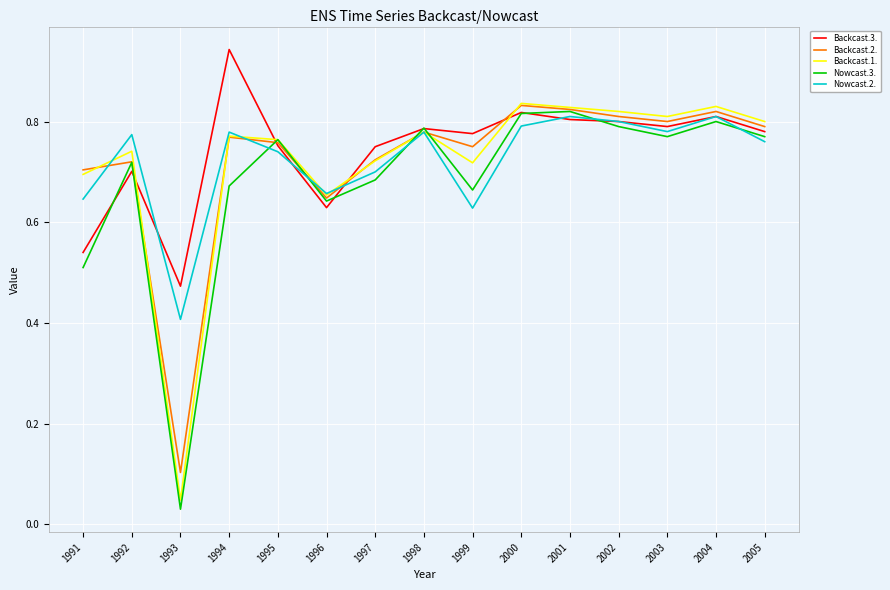

Which series has the largest total across all categories?

Backcast.3.